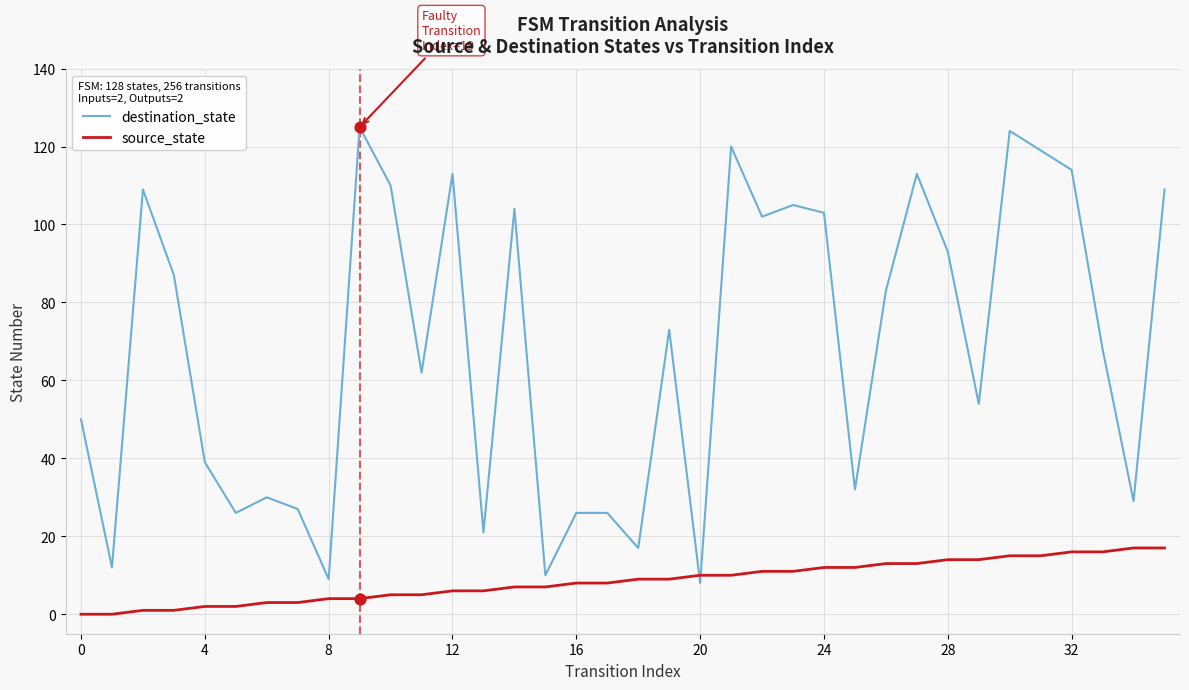

Which series has the largest range (max minus min)?

destination_state